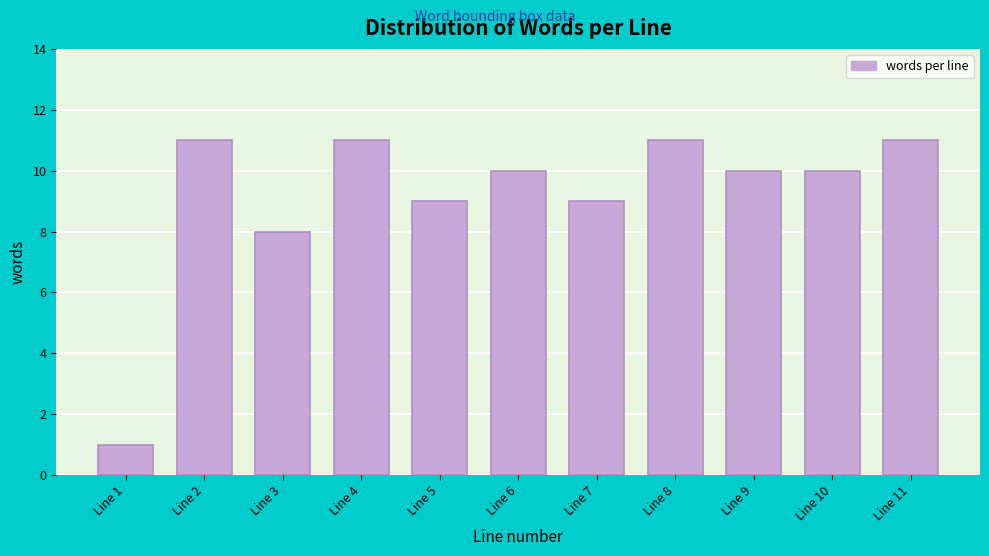

Reading right to left, transcribe all the data shown in this chart.

Line 11=11	Line 10=10	Line 9=10	Line 8=11	Line 7=9	Line 6=10	Line 5=9	Line 4=11	Line 3=8	Line 2=11	Line 1=1